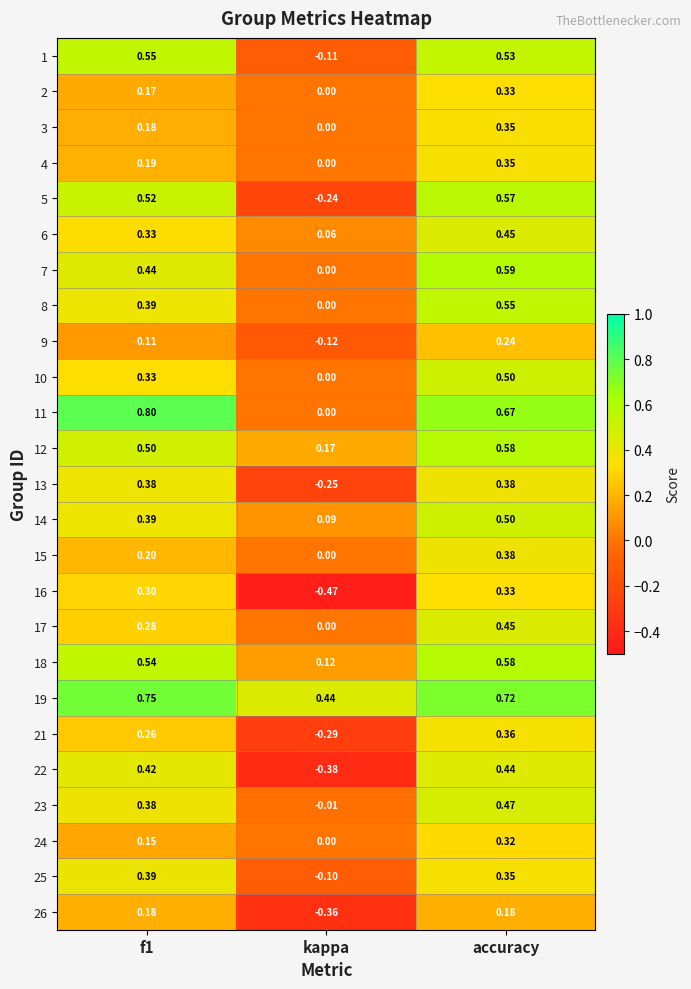

At which label does 19 reach its minimum?

kappa